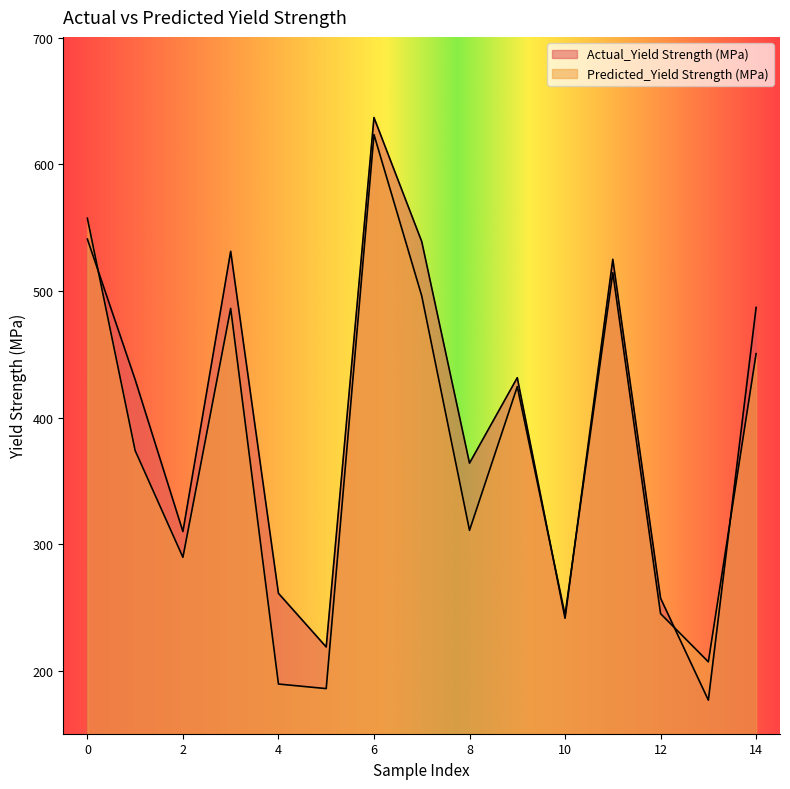

Does the chart display data point markers on the line(s)?

No